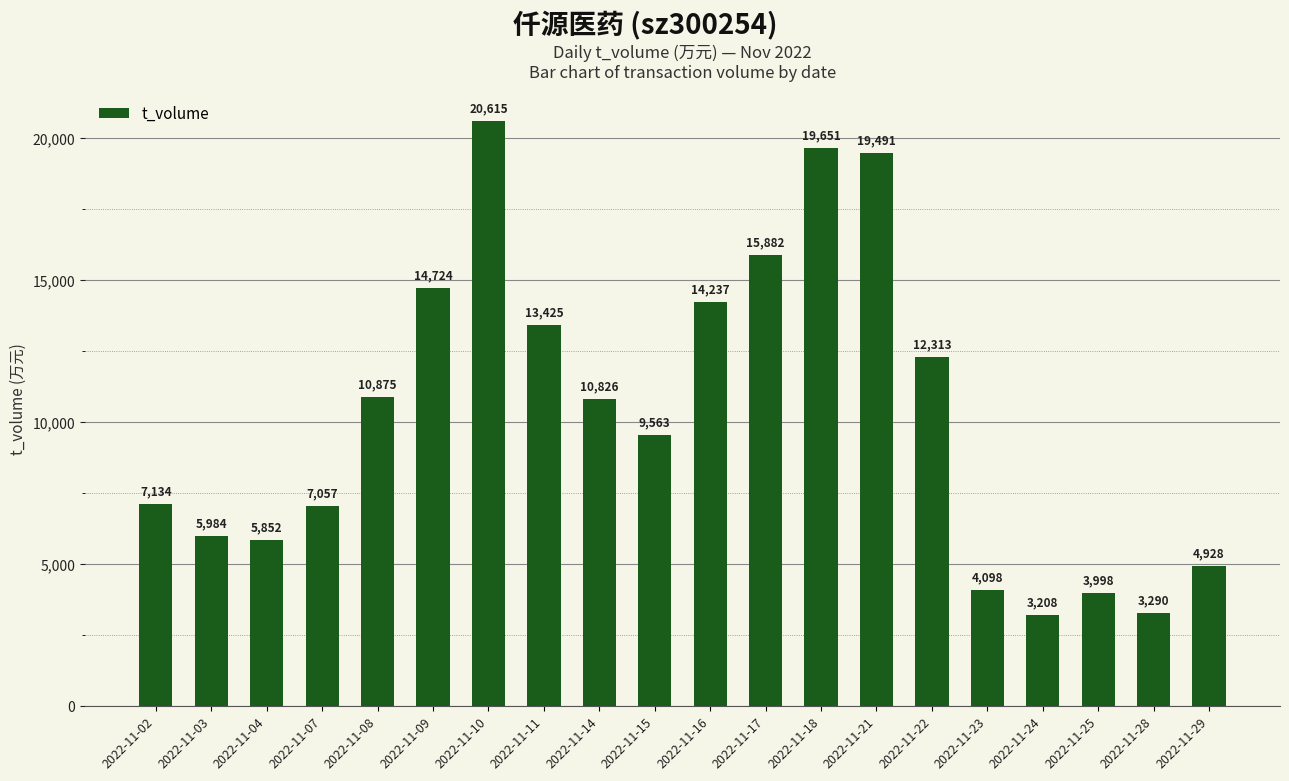

Between 2022-11-16 and 2022-11-25, which is larger?

2022-11-16